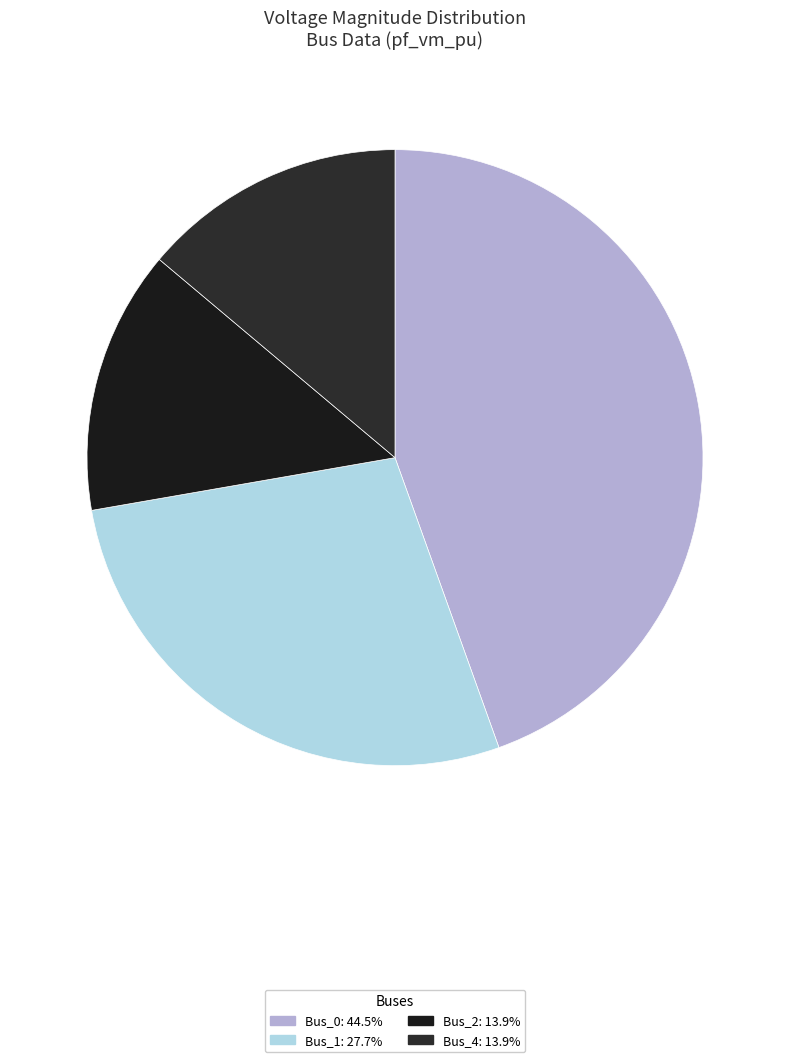

How many segments does this pie chart have?

4